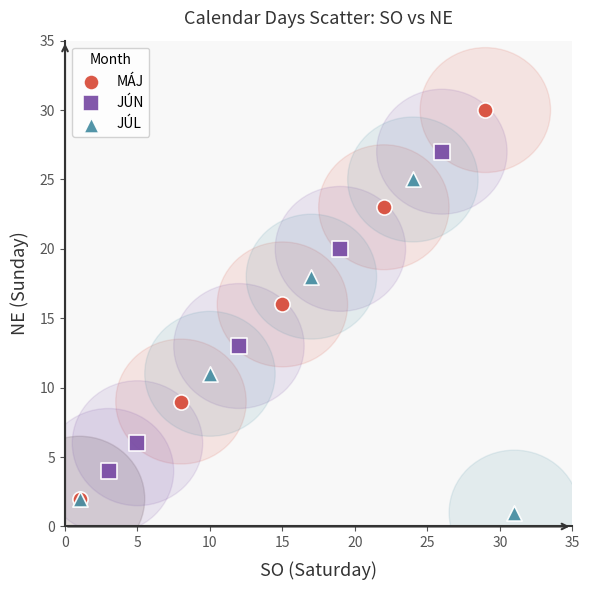

Which series has the widest spread of Y values?

MÁJ